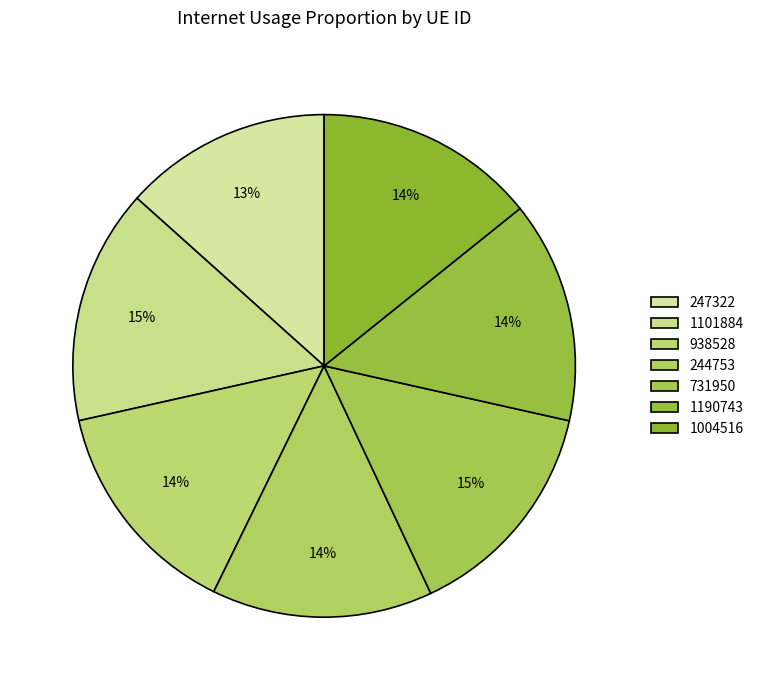

What is the largest slice in the pie chart?

1101884